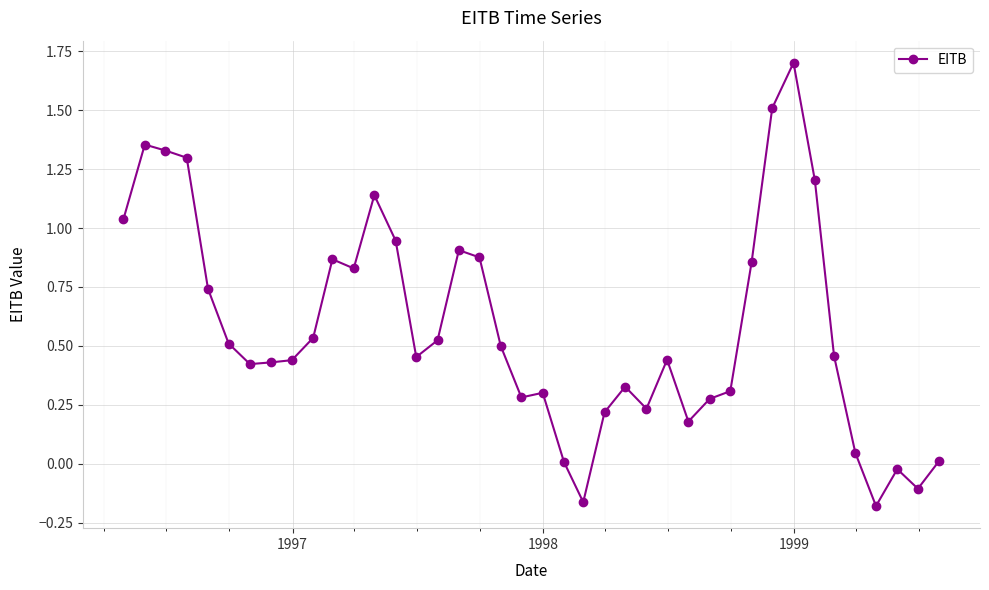

True or false: there are more than 1 points higher than both neighbors.

True